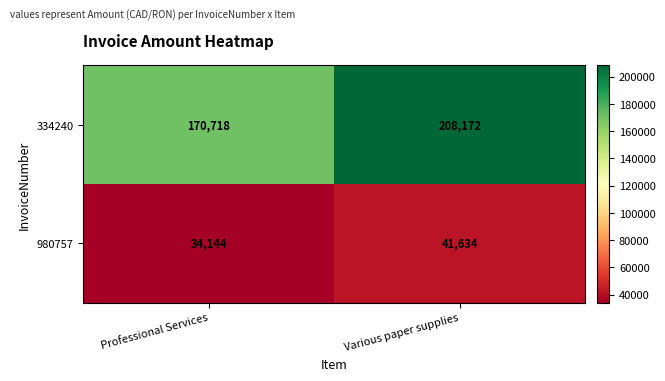

Is the value of 334240 at Various paper supplies greater than the value of 980757 at Various paper supplies?

Yes